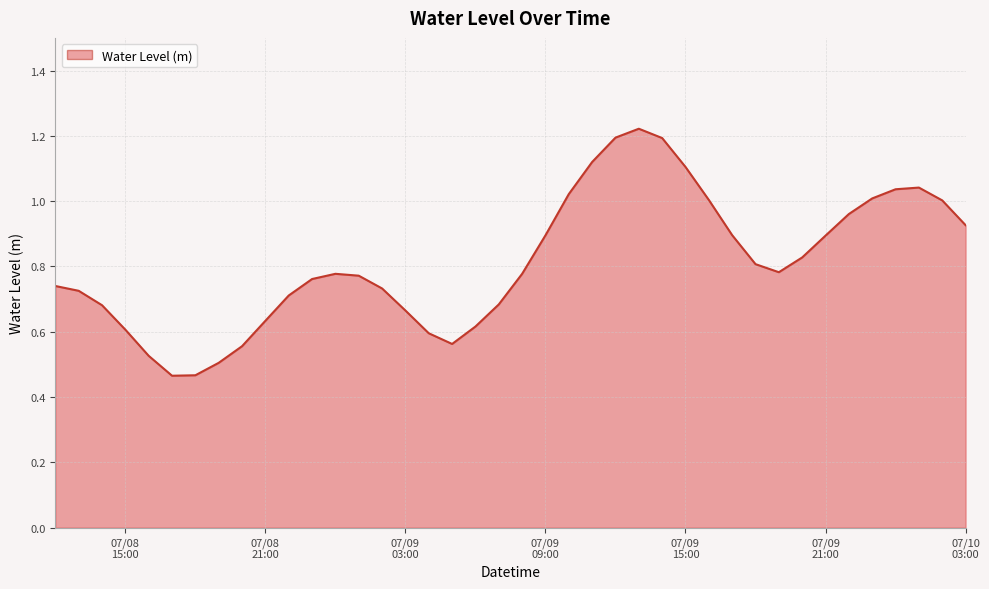

True or false: the data has more than 0 interior local peaks.

True